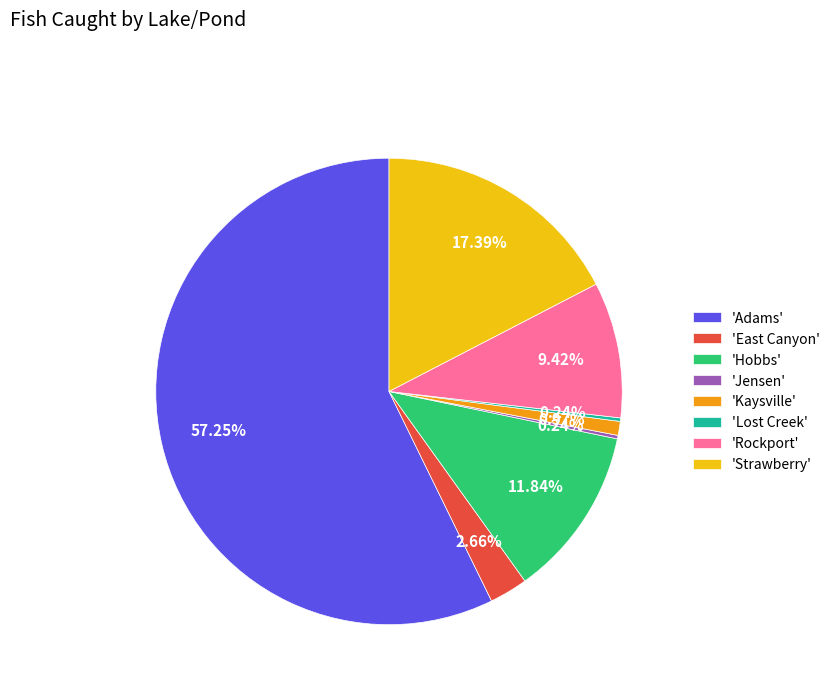

Which category has the biggest portion of the pie?

'Adams'